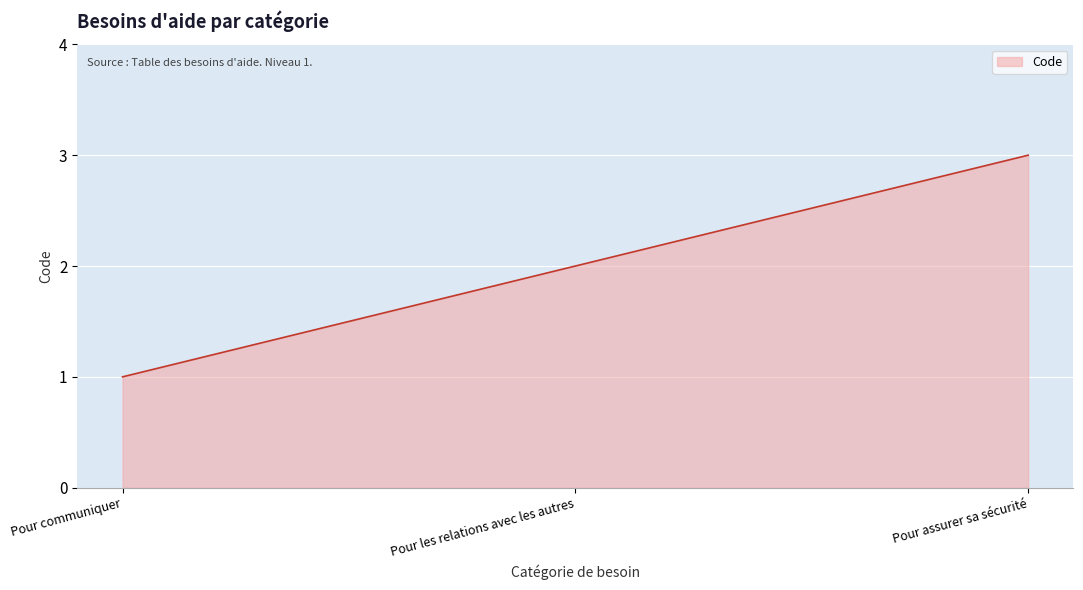

What position from the left is Pour communiquer?

1